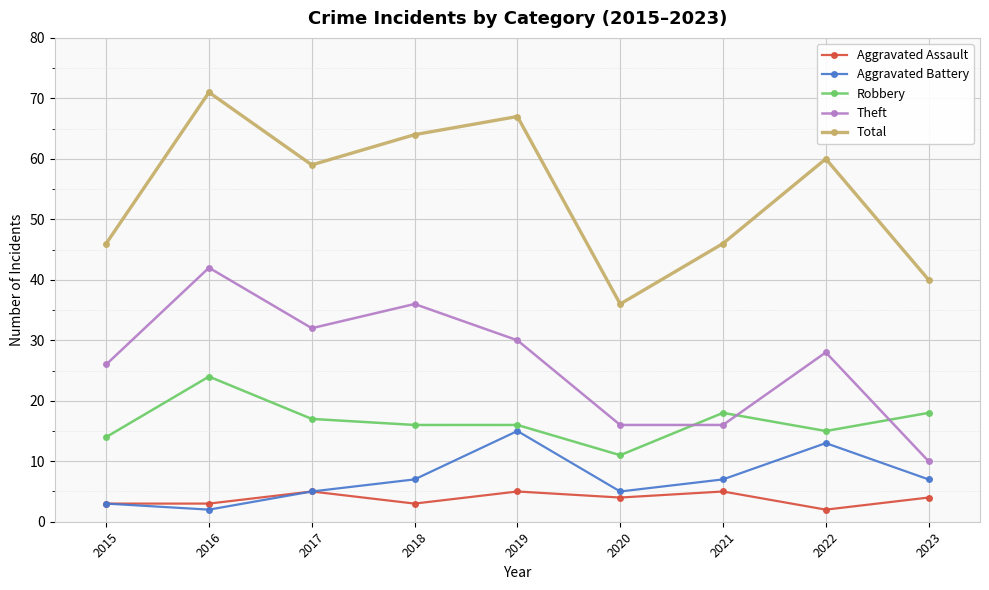

Where is the first local minimum for Aggravated Battery?

2016